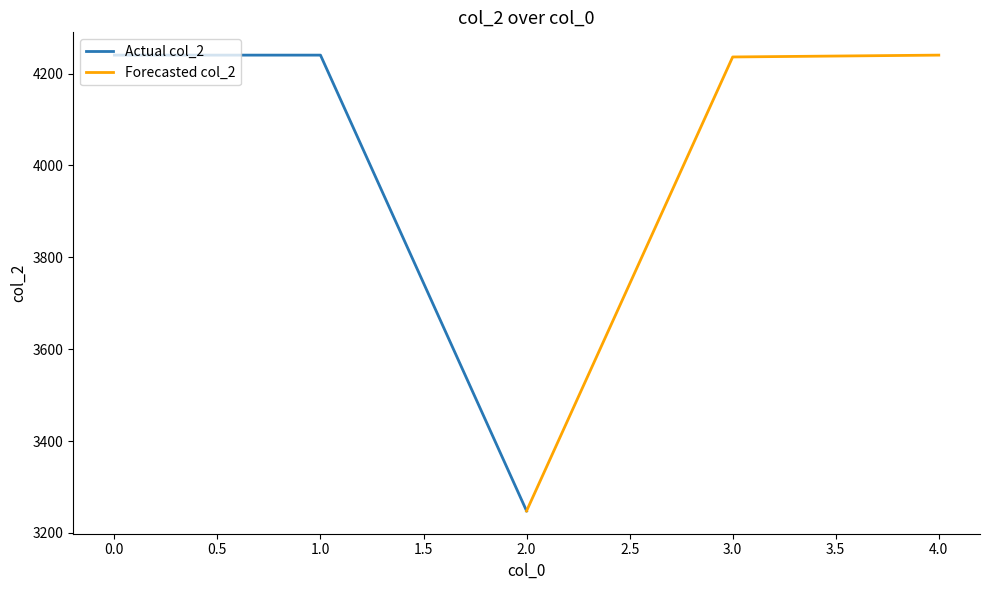

What is the maximum value for Forecasted col_2?

4240